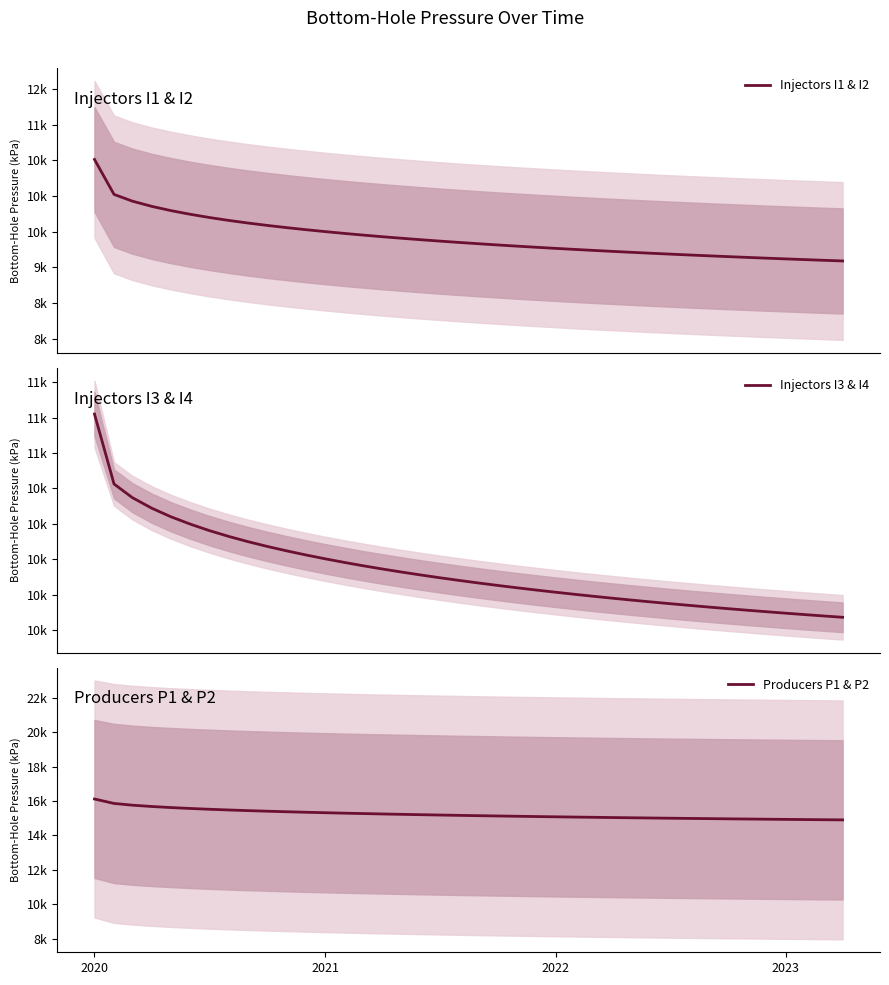

Does the chart display data point markers on the line(s)?

No